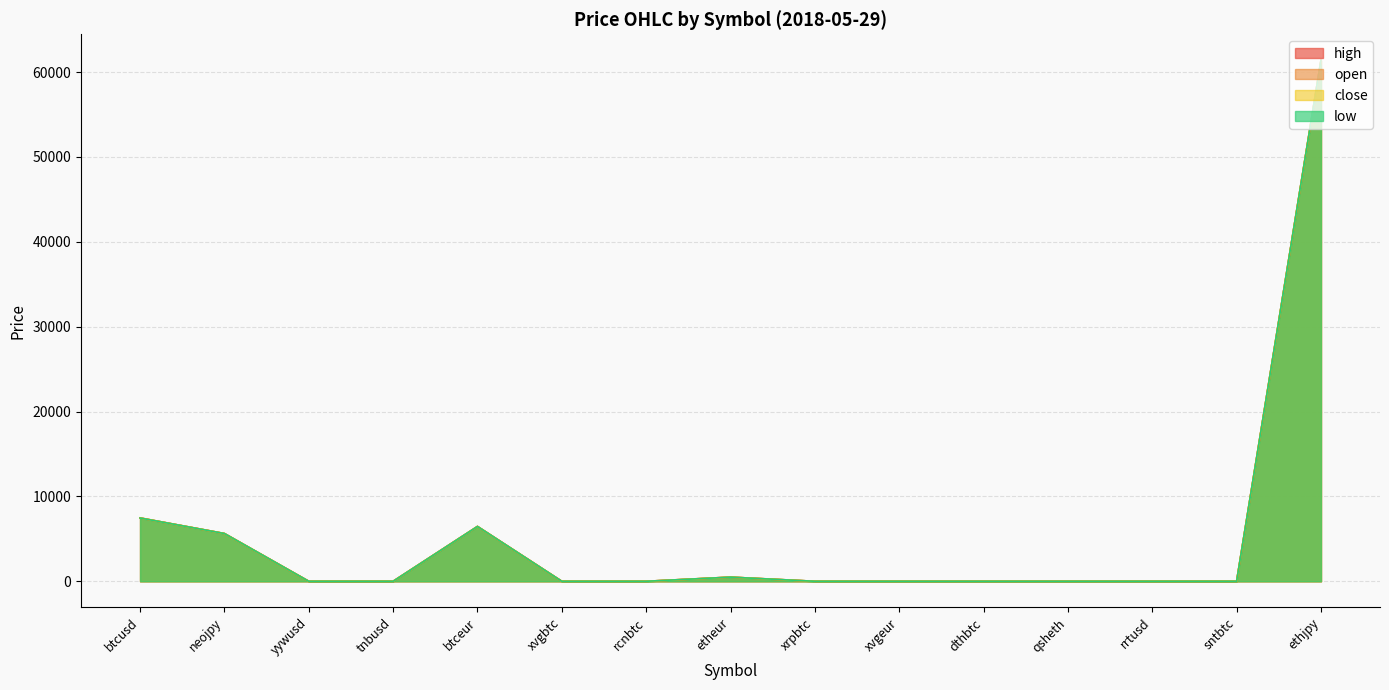

Where is the first local maximum for low?

btceur